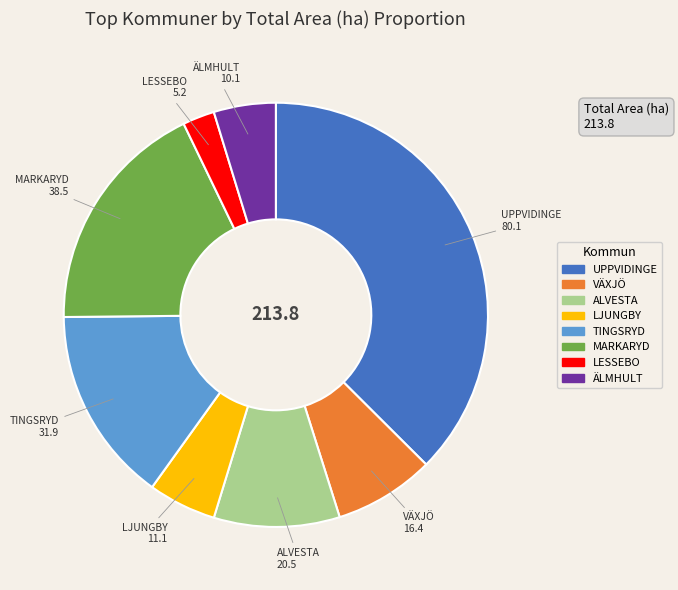

Do ALVESTA and MARKARYD together represent more than half of the pie?

No